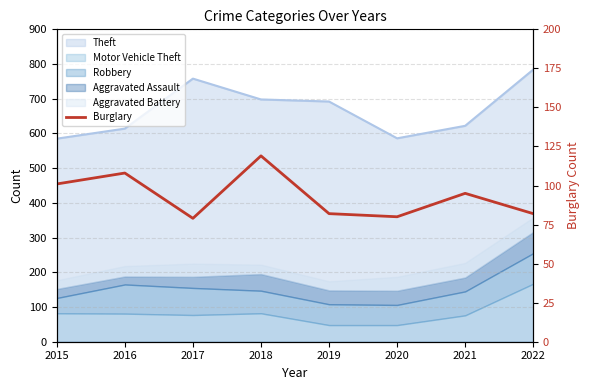

At which label does the data first exceed 95?

2015